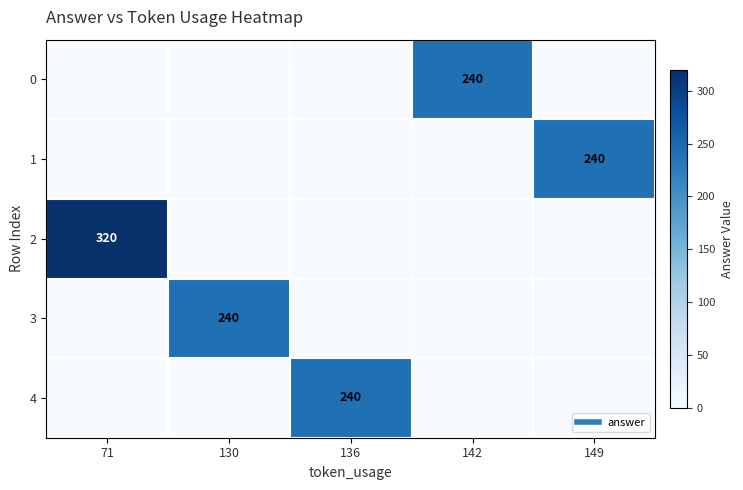

What is the spread (max minus min) of values at 149?

240